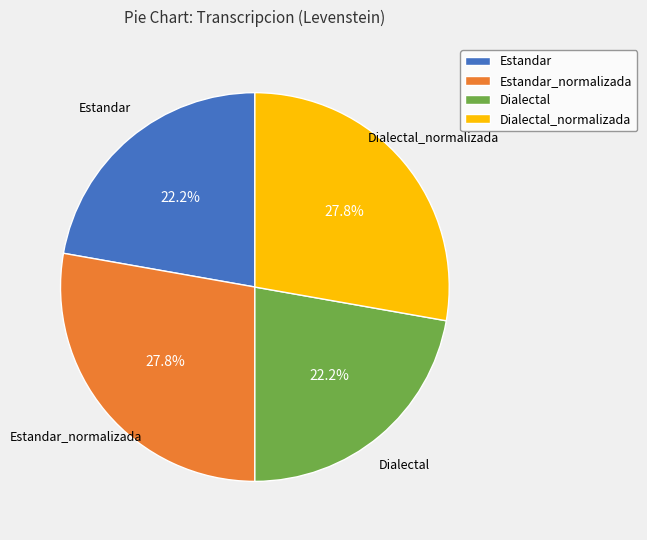

Does Estandar_normalizada account for over 50% of the chart?

No